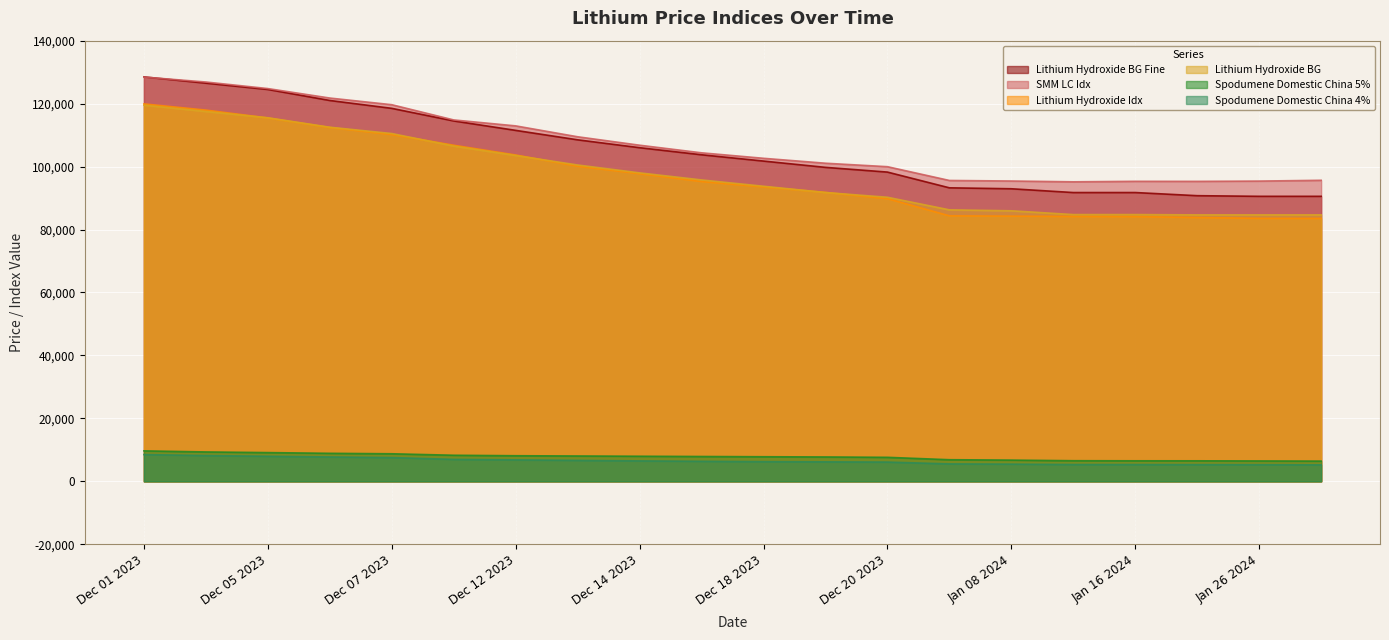

Rank the categories by SMM LC Idx value from highest to lowest.

Dec 01 2023, Dec 04 2023, Dec 05 2023, Dec 06 2023, Dec 07 2023, Dec 11 2023, Dec 12 2023, Dec 13 2023, Dec 14 2023, Dec 15 2023, Dec 18 2023, Dec 19 2023, Dec 20 2023, Jan 31 2024, Jan 04 2024, Jan 08 2024, Jan 26 2024, Jan 16 2024, Jan 22 2024, Jan 12 2024